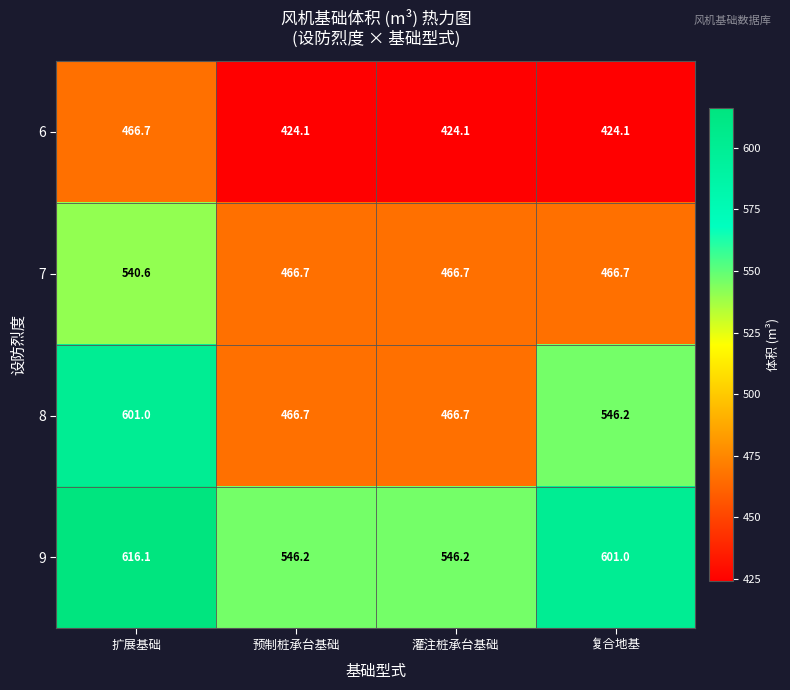

Reading right to left, what are all the values shown in this chart?

6: 424.1	424.1	424.1	466.7
7: 466.7	466.7	466.7	540.6
8: 546.2	466.7	466.7	601.0
9: 601.0	546.2	546.2	616.1